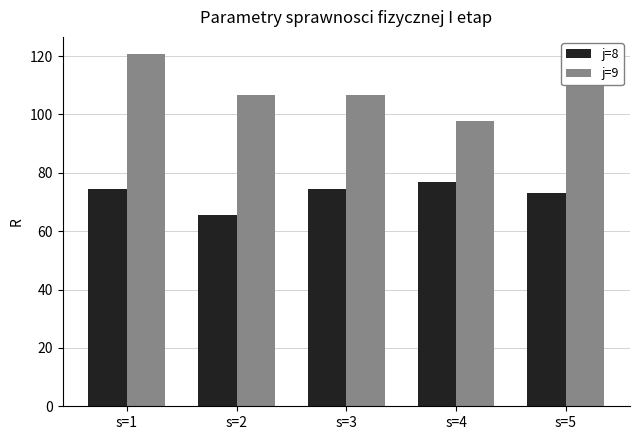

Rank the series by their maximum value, from lowest to highest.

j=8, j=9